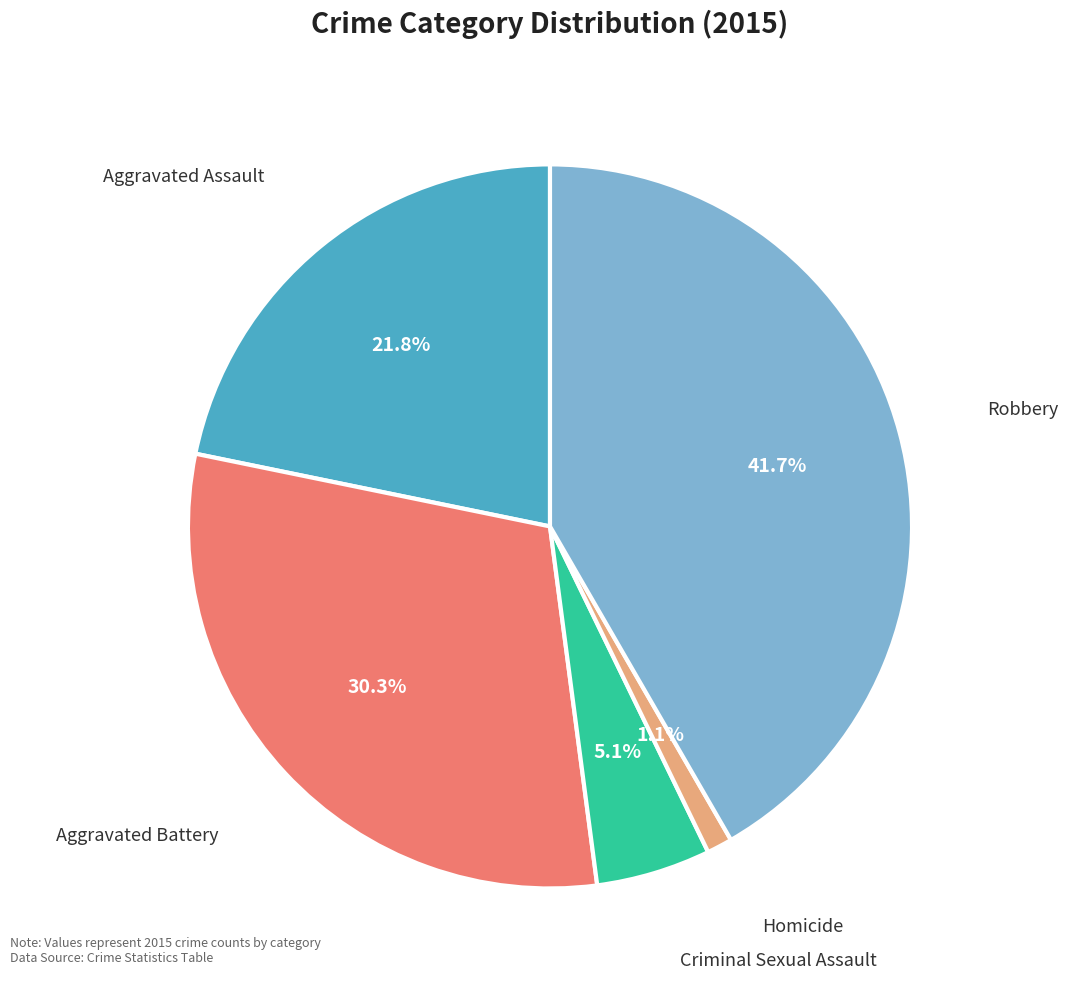

How many slices are in this pie chart?

5